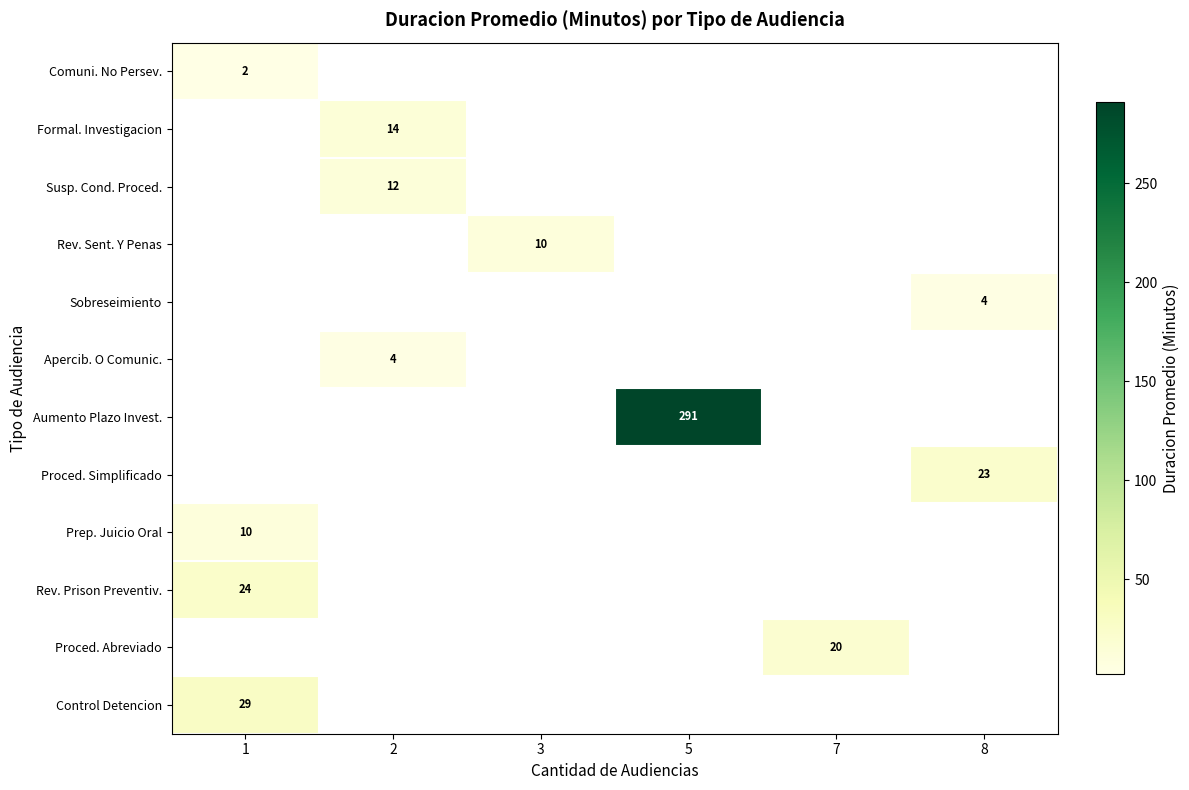

True or false: Aumento Plazo Invest. has a value of 92 at 5.

False